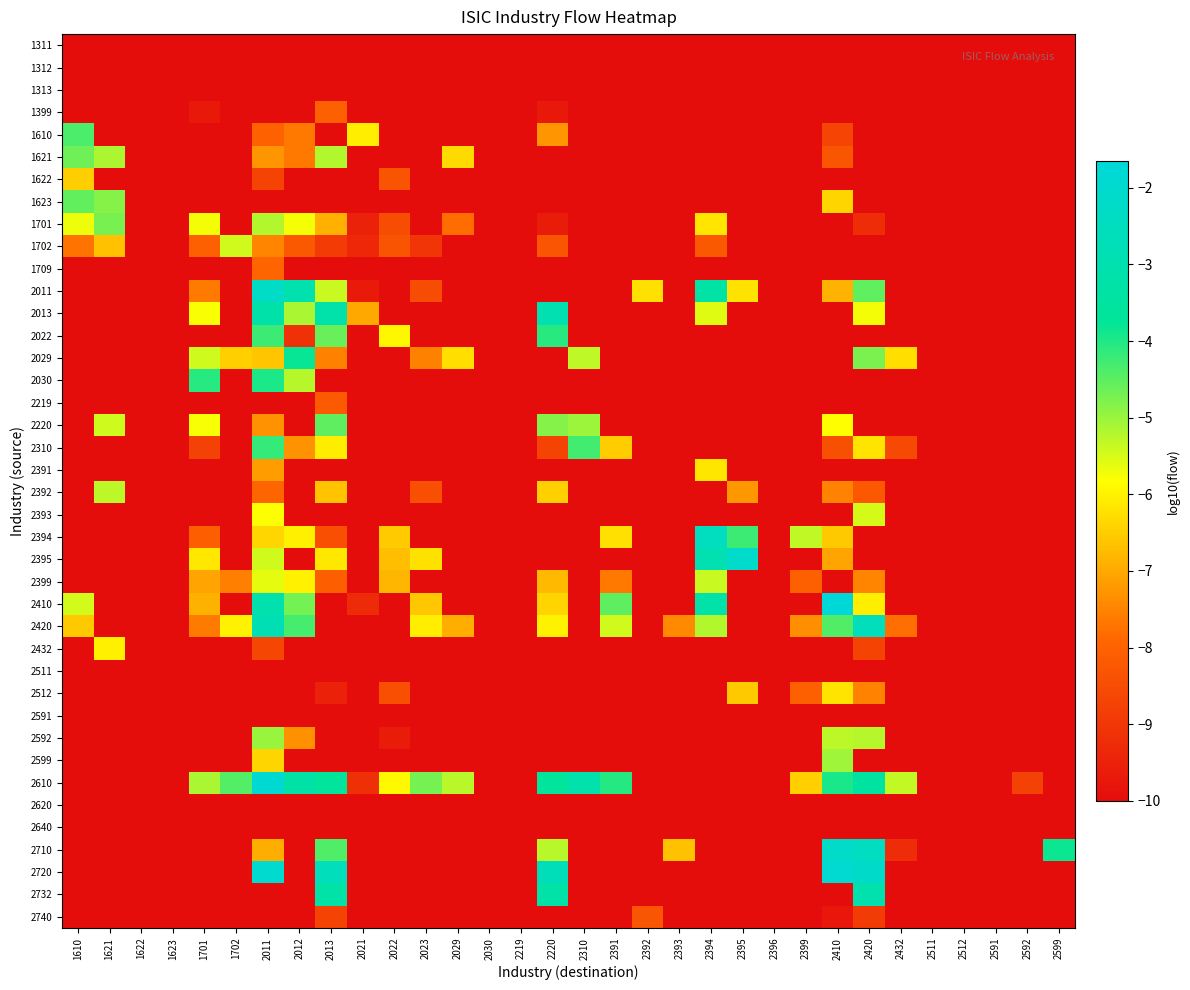

Which series has the largest range (max minus min)?

2410